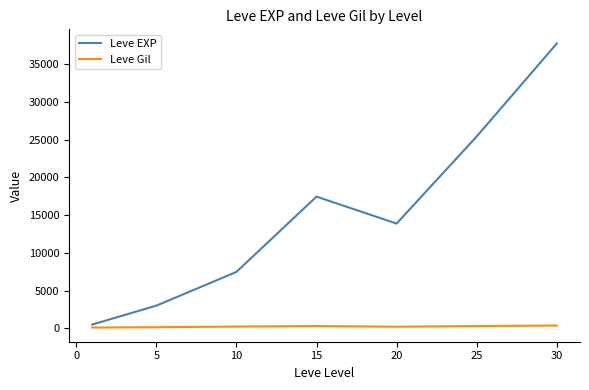

List the series in order of their overall mean, lowest first.

Leve Gil, Leve EXP